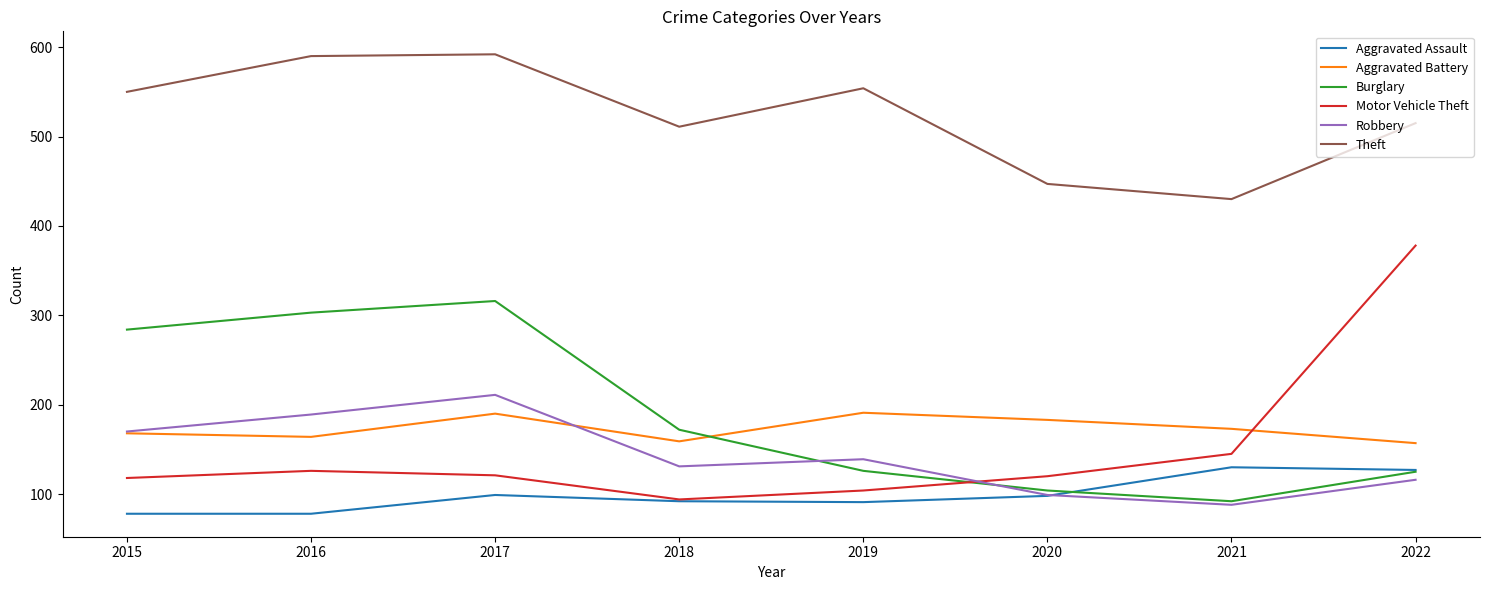

True or false: Robbery and Theft cross at least once.

False